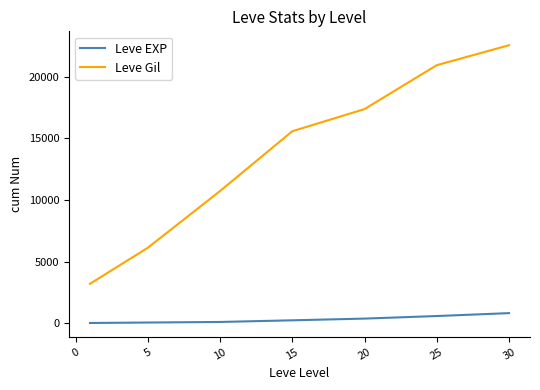

Which series has the widest spread of values?

Leve Gil